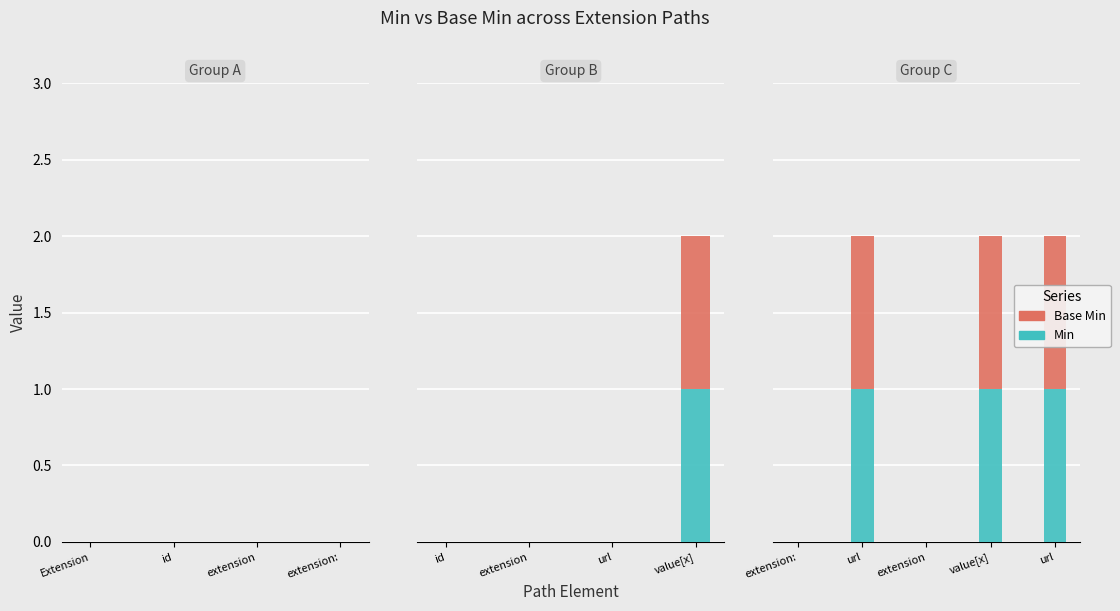

At how many categories does at least one series exceed 0?

3